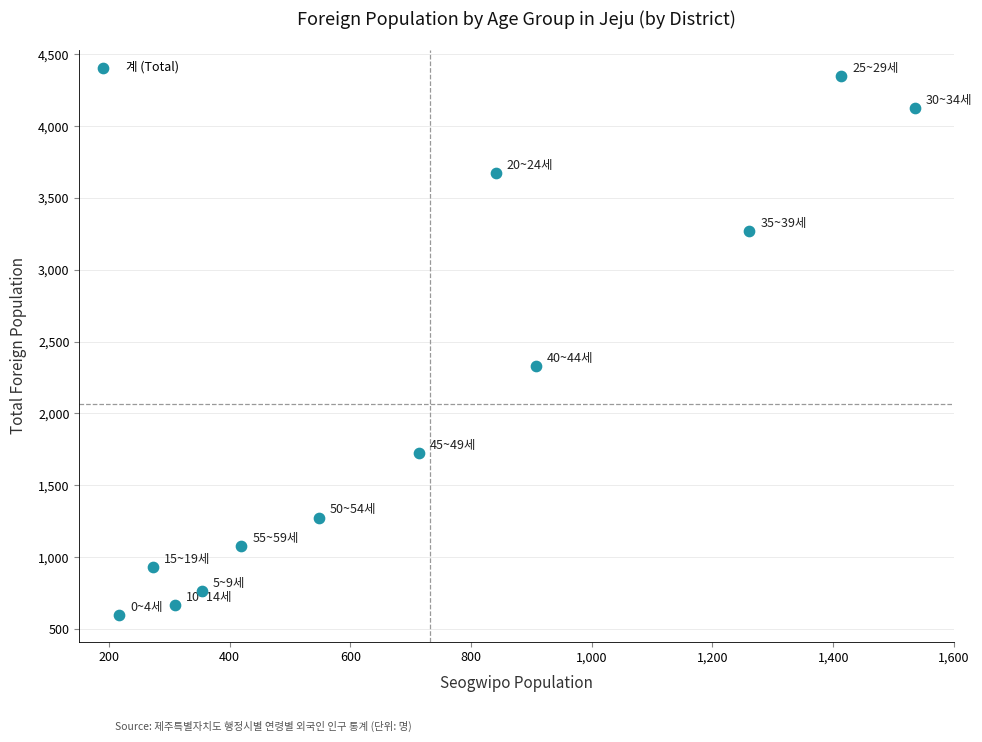

What is the average X value?

732